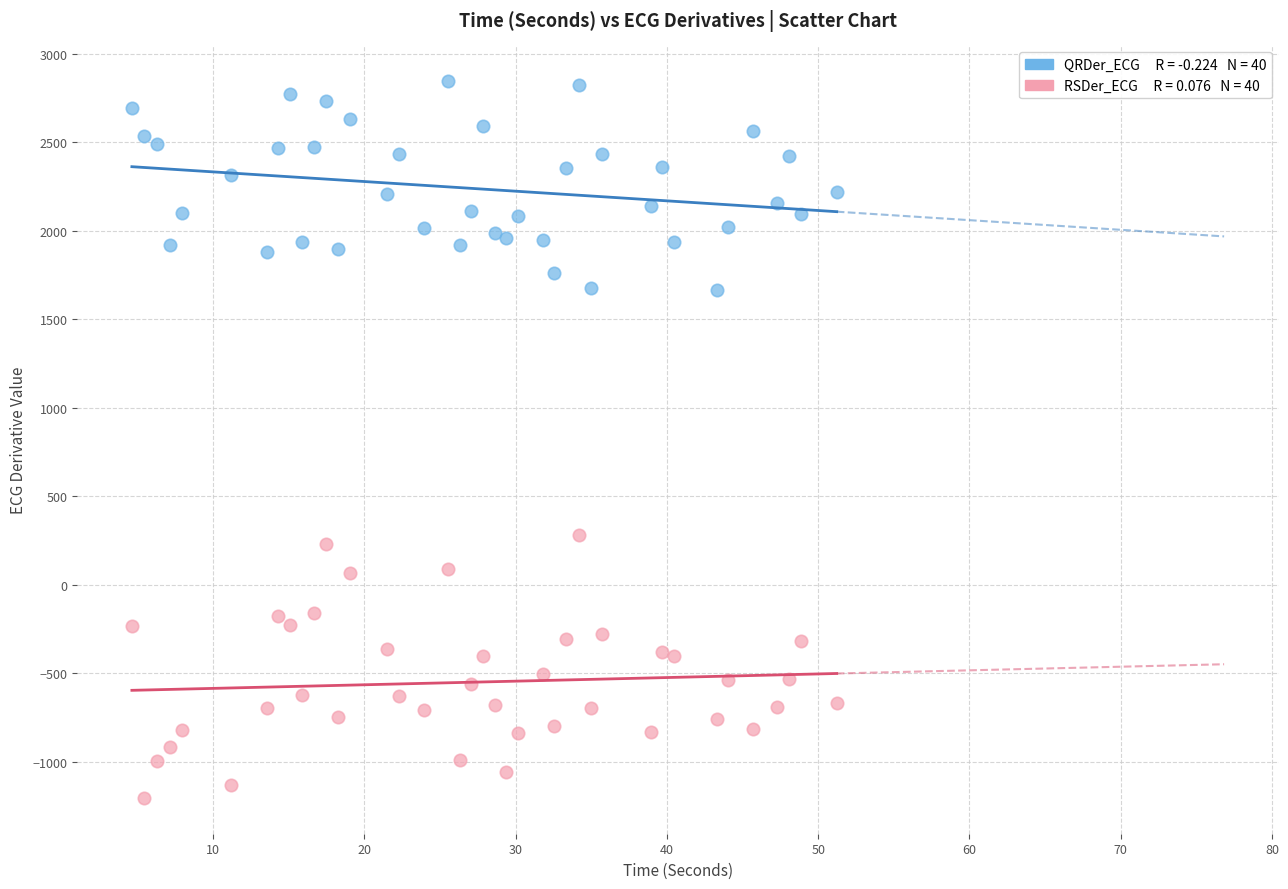

Across all series, what Y value is closest to 820?

280.0